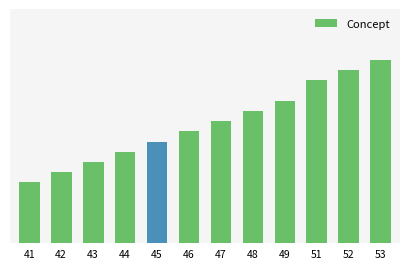

At which category does the chart reach its peak across all series?

53